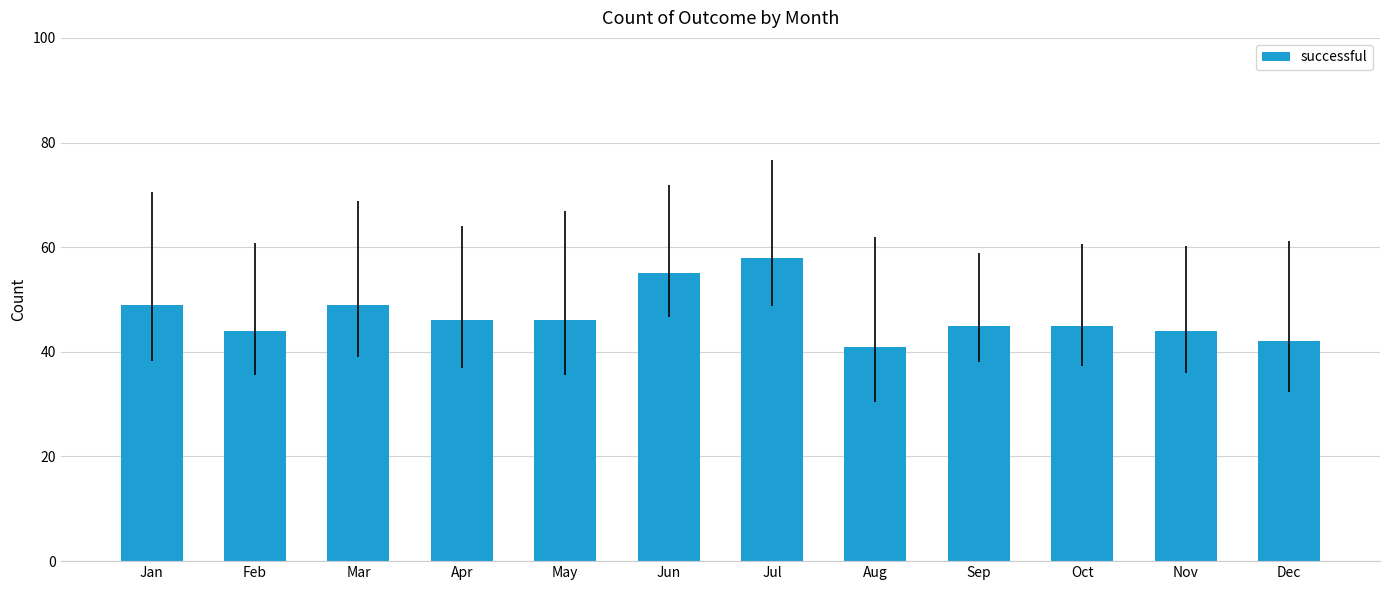

What is the minimum value shown in the chart?

41